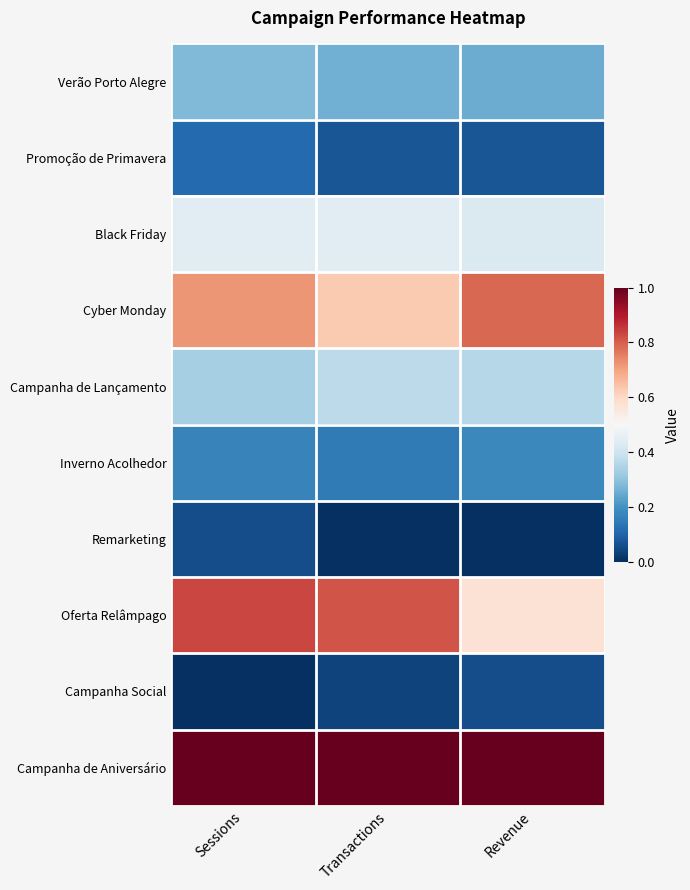

Which series changed the most between Transactions and Revenue?

Oferta Relâmpago